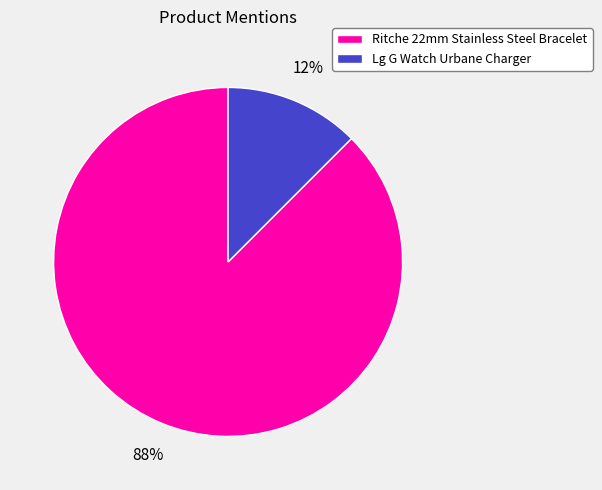

How many slices are in this pie chart?

2